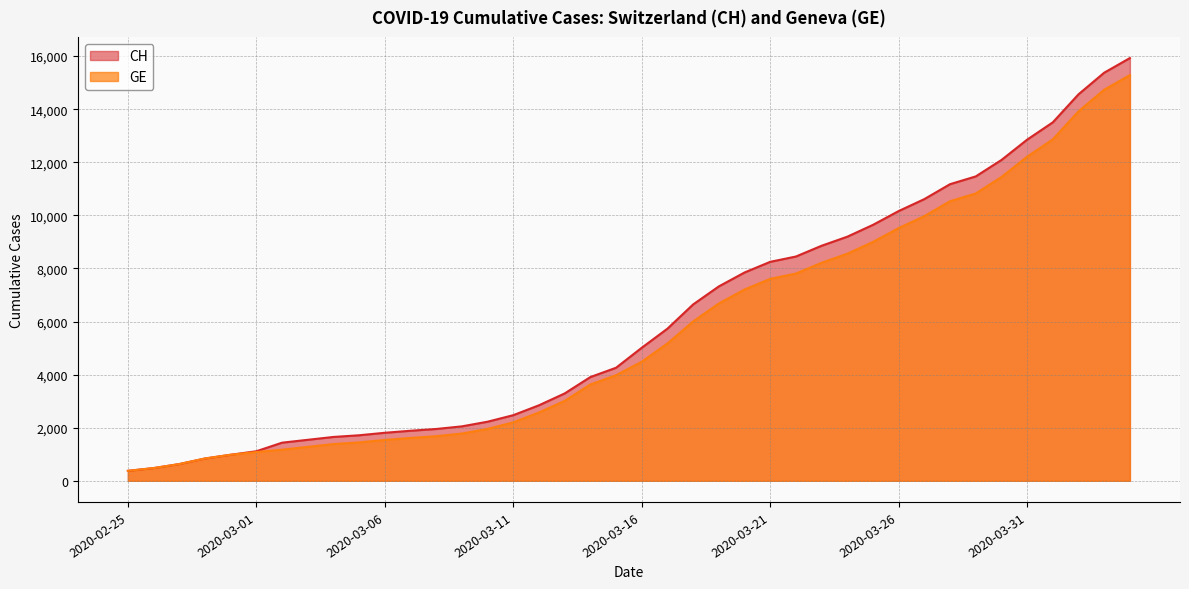

At how many categories does at least one series exceed 8712?

13